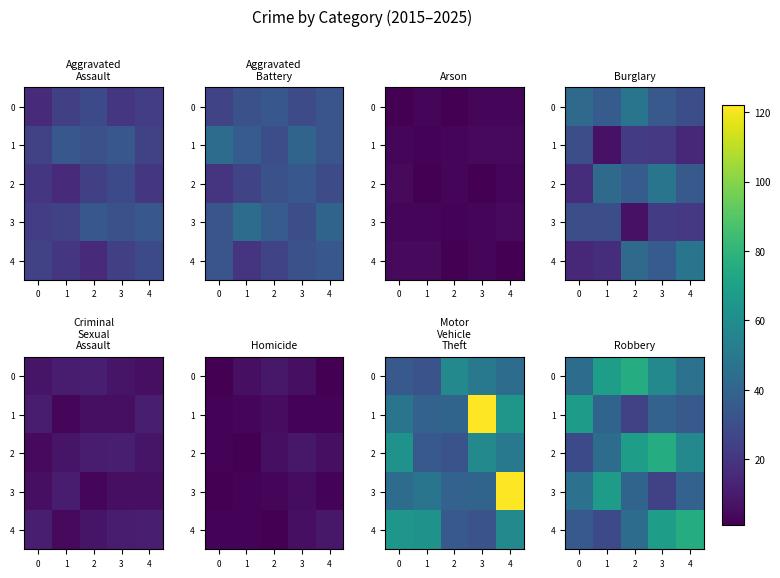

Is it true that 1 equals 40 at 1?

True